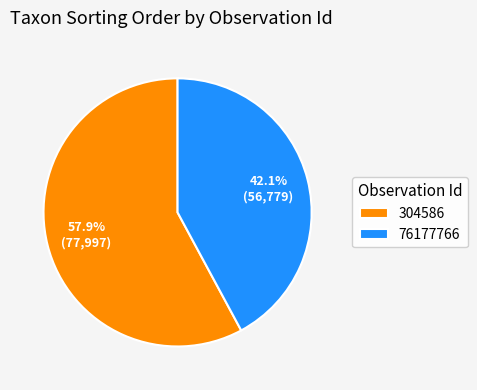

Is there a majority slice in this chart?

Yes